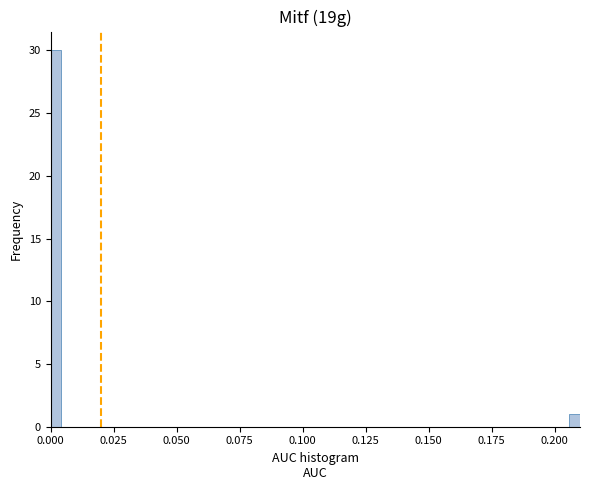

Around what value on the x-axis is the tallest bar? Give the approximate position of its centre, as read against the axis.

0.000